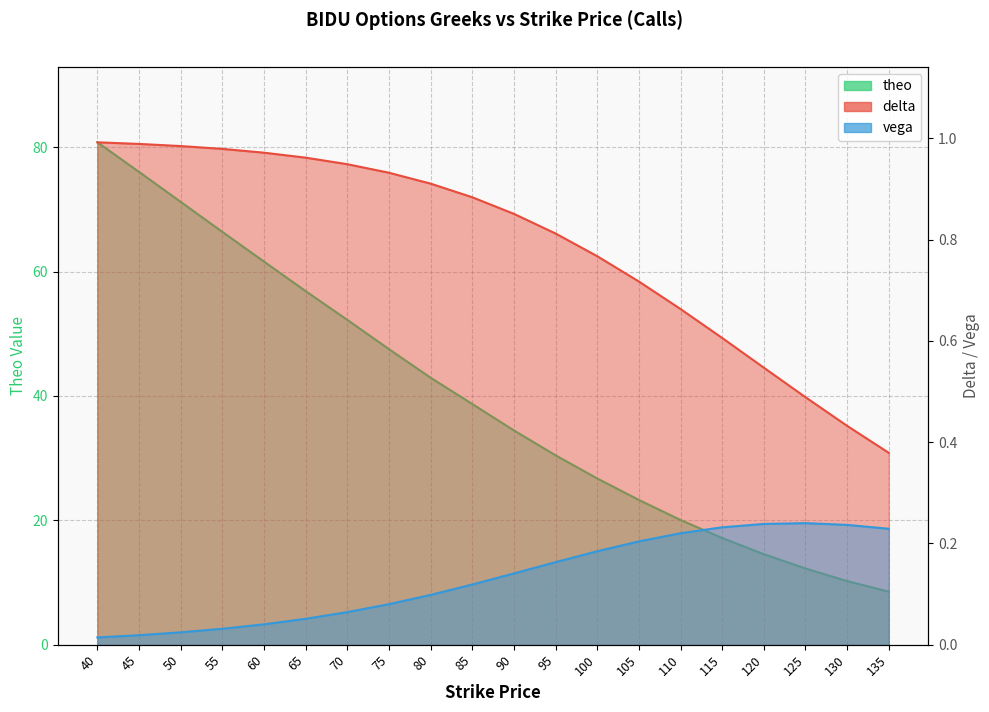

At which category does the chart reach its minimum across all series?

40